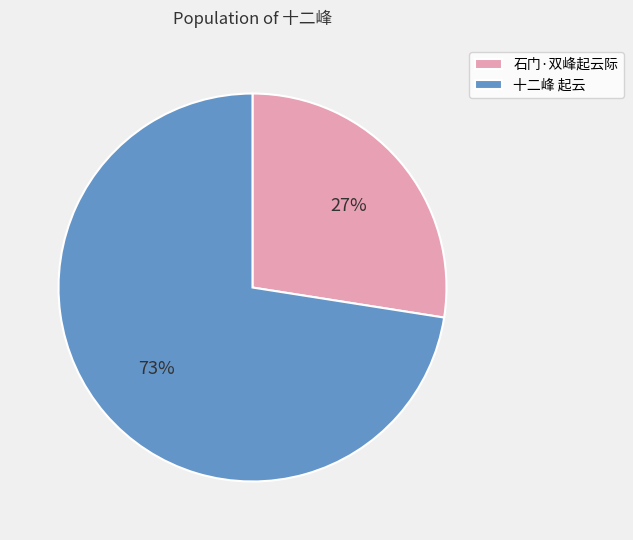

To the nearest percent, what is the average slice percentage?

50%